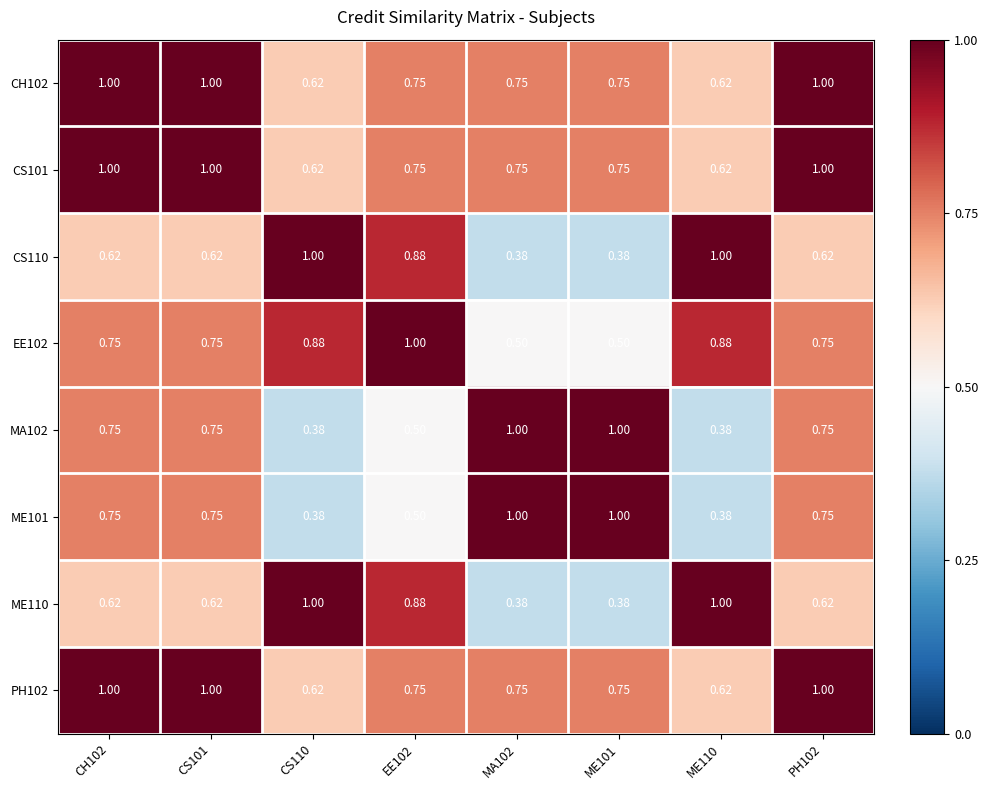

Is the value of CS110 at CS110 greater than the value of CS101 at ME110?

Yes